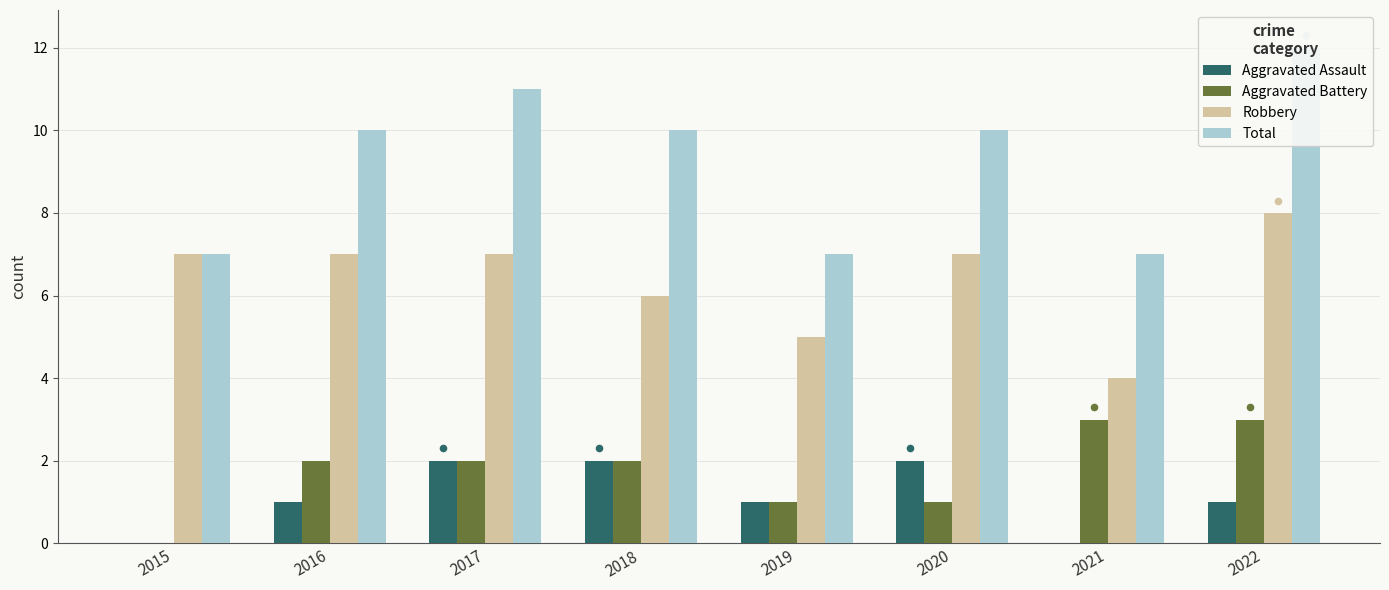

Which series has the largest Y range (max minus min)?

Total